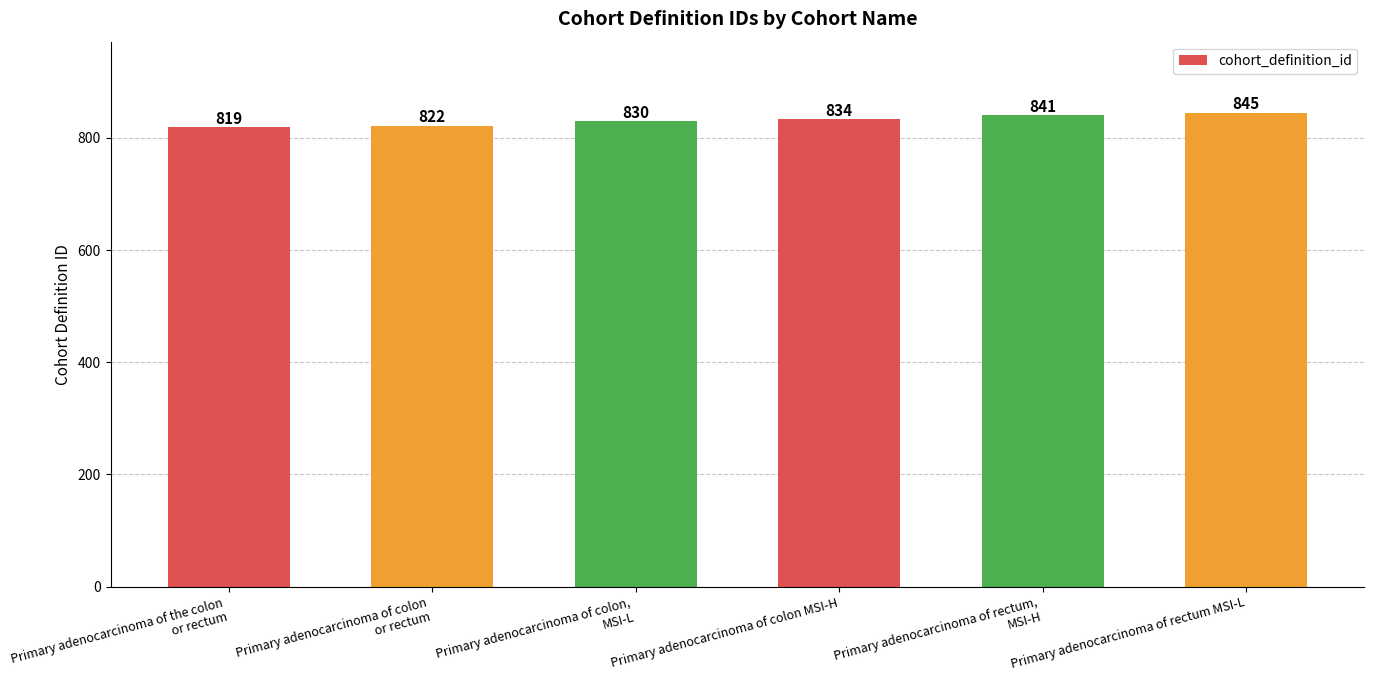

What is the difference between the maximum and second lowest values?

23